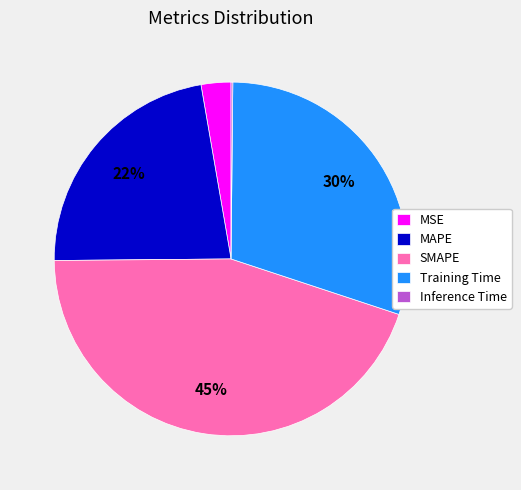

Combined, do SMAPE and Training Time account for over 50%?

Yes